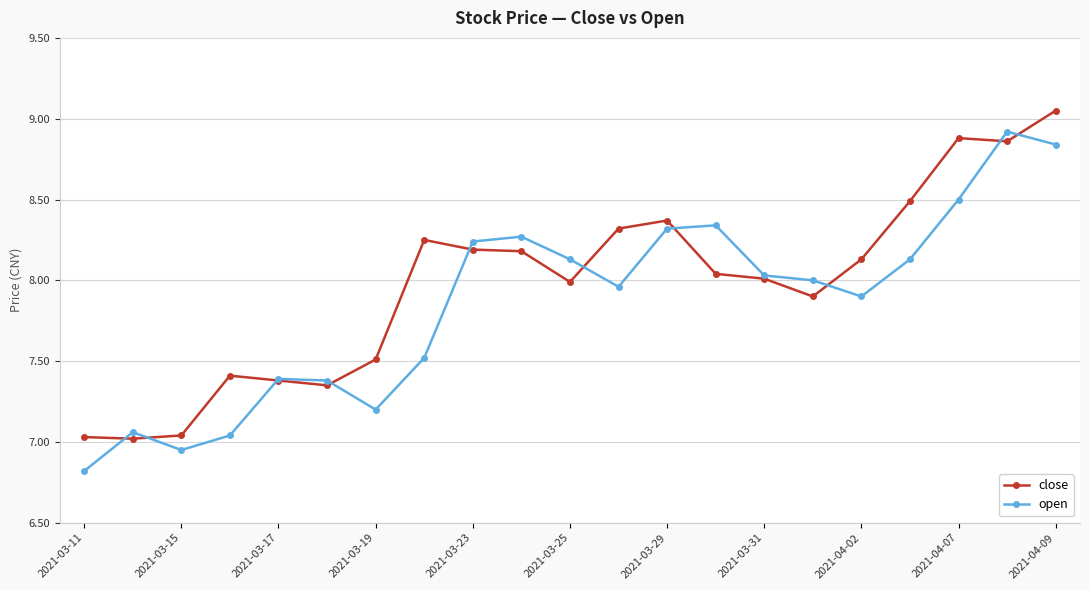

True or false: open and close intersect in this chart.

True